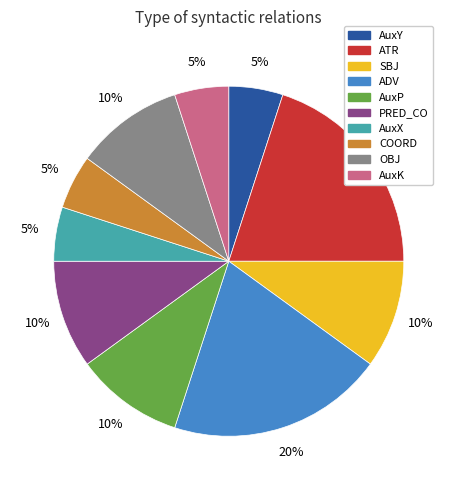

What percentage is the PRED_CO slice, to the nearest percent?

10%